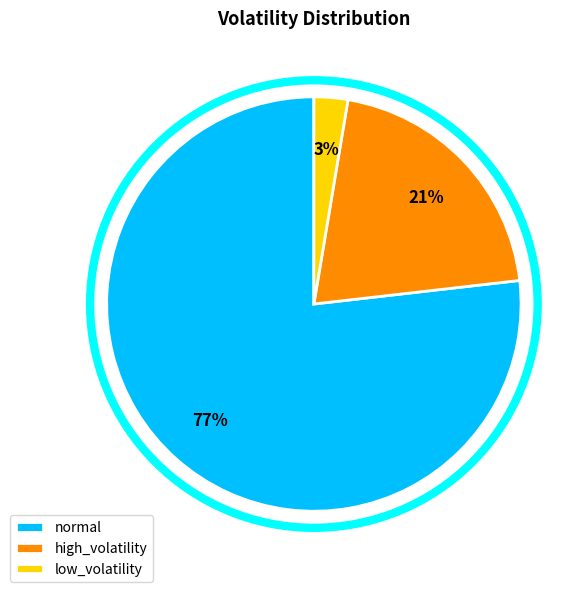

Rank the categories by value from lowest to highest.

low_volatility, high_volatility, normal